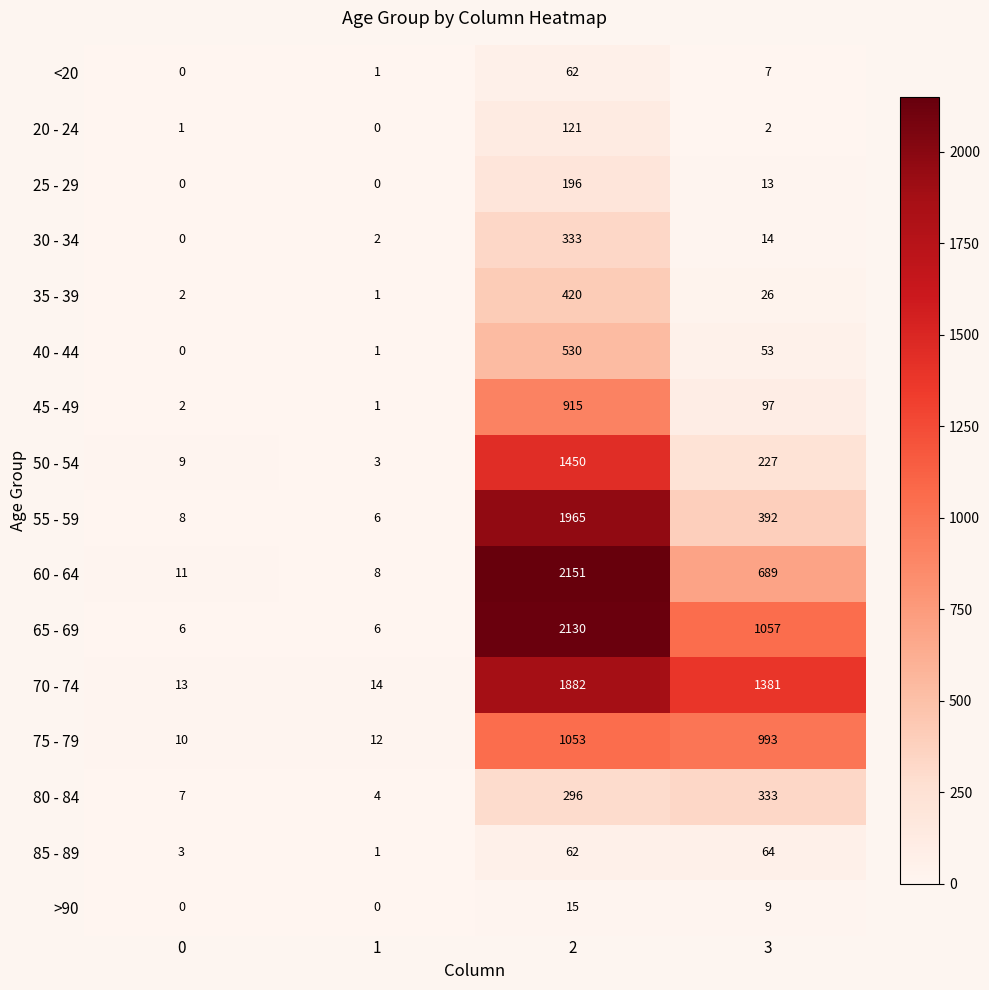

What is the total value across all series at 0?

72